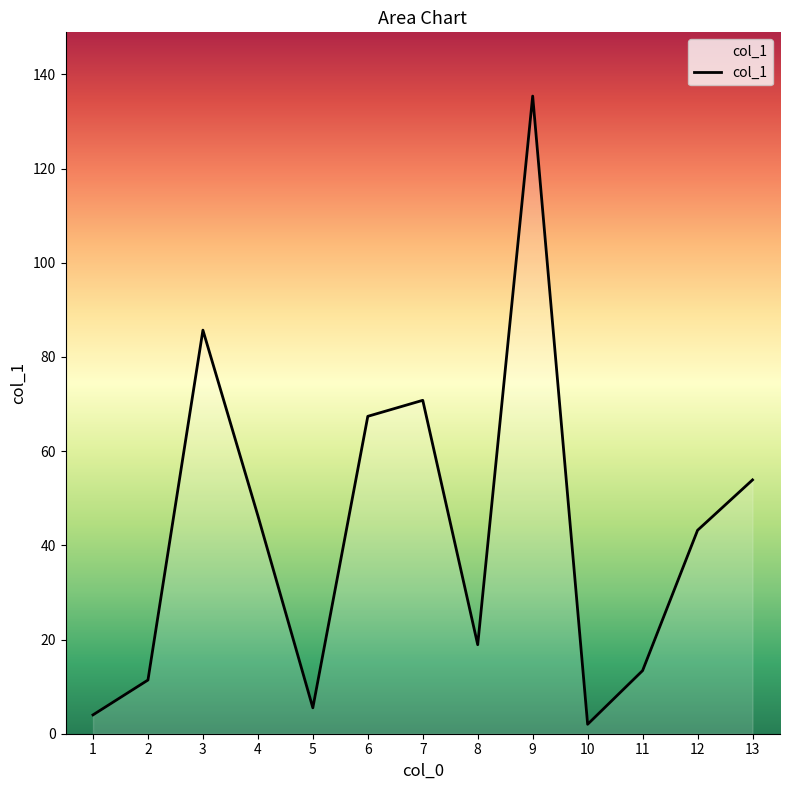

Rank the categories by value from highest to lowest.

9, 3, 7, 6, 13, 4, 12, 8, 11, 2, 5, 1, 10